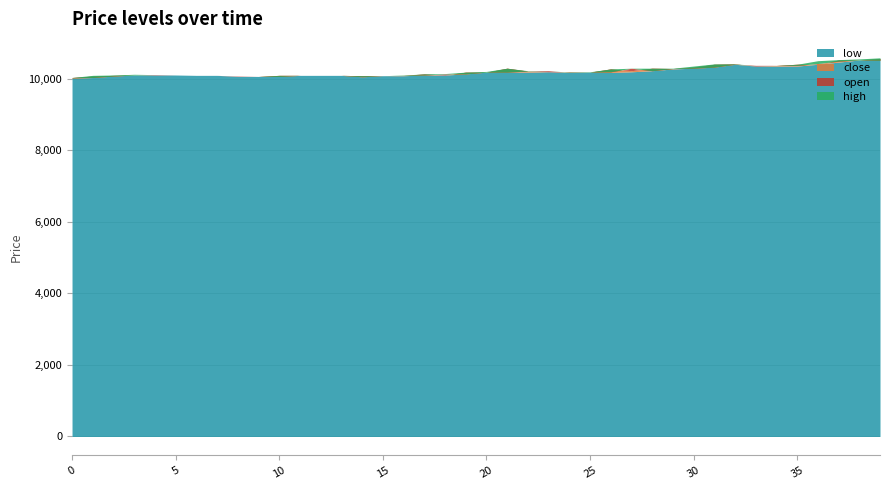

What are all the series names shown in the legend?

low, close, open, high